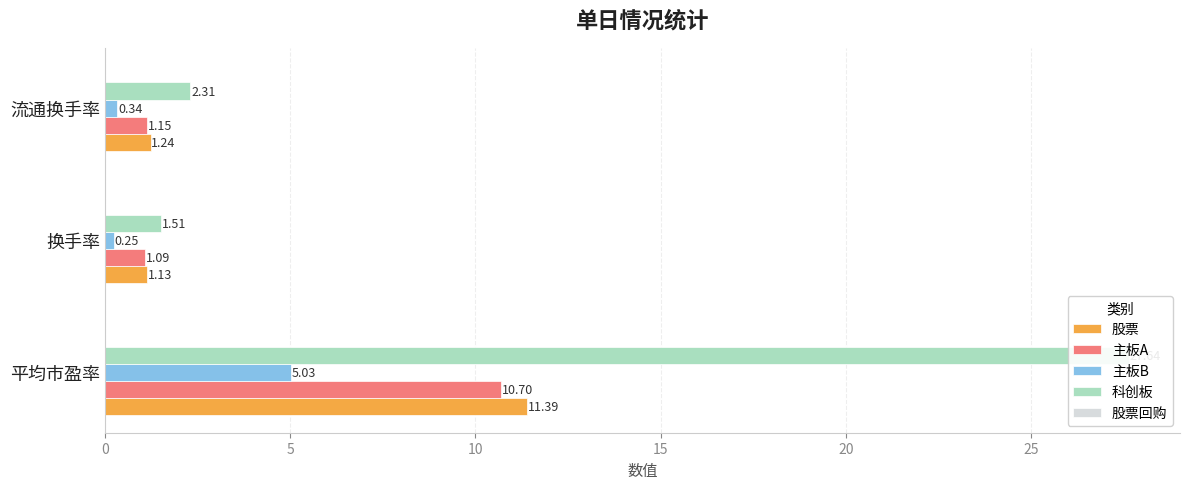

Which series changed the most between 0 and 5?

科创板